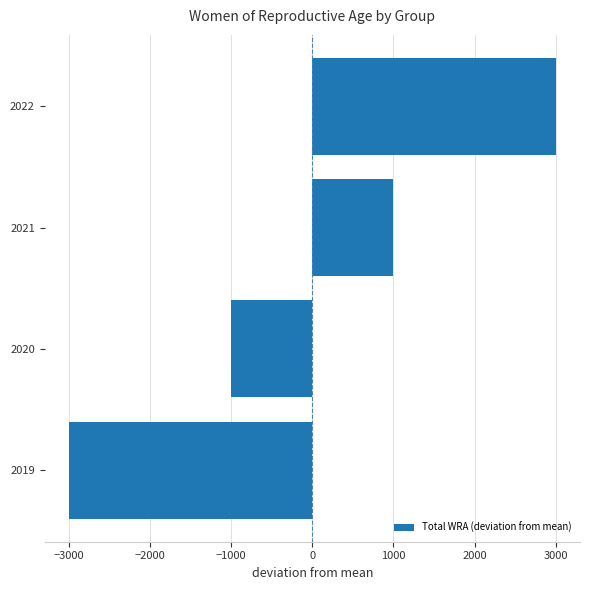

How many data points are less than 1000?

2